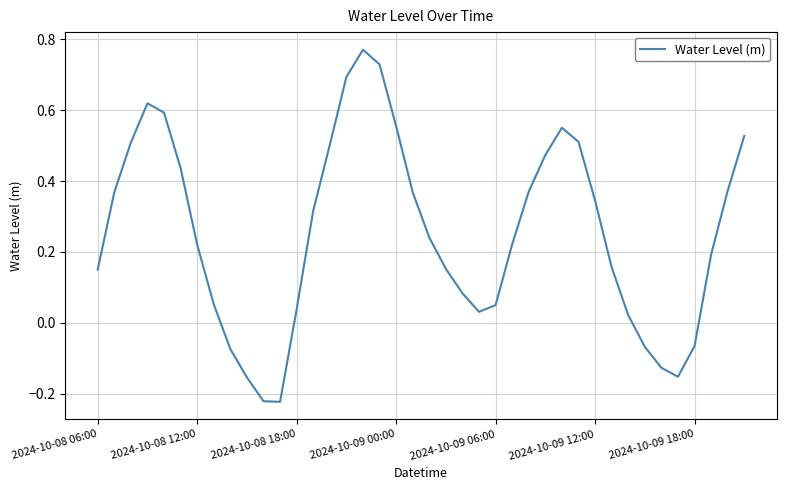

What is the difference between the maximum and minimum values?

1.0